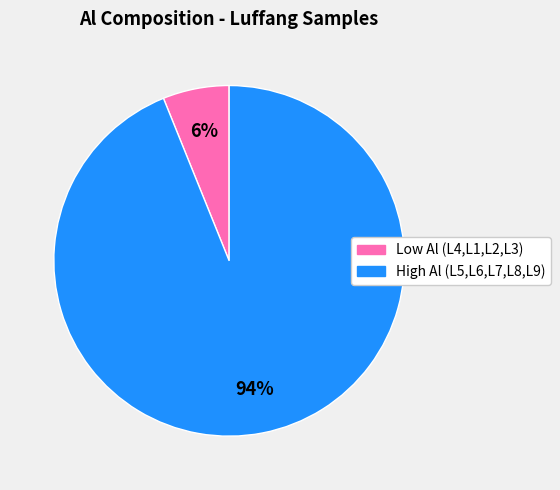

Does High Al (L5,L6,L7,L8,L9) represent more than half of the total?

Yes